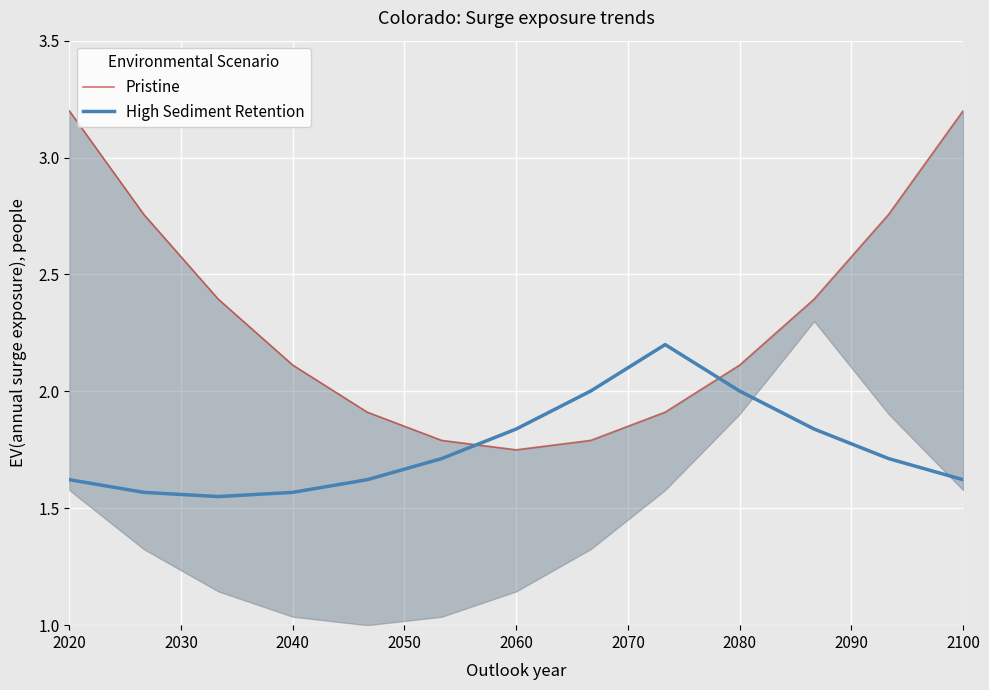

What is the maximum value shown in the chart?

3.2